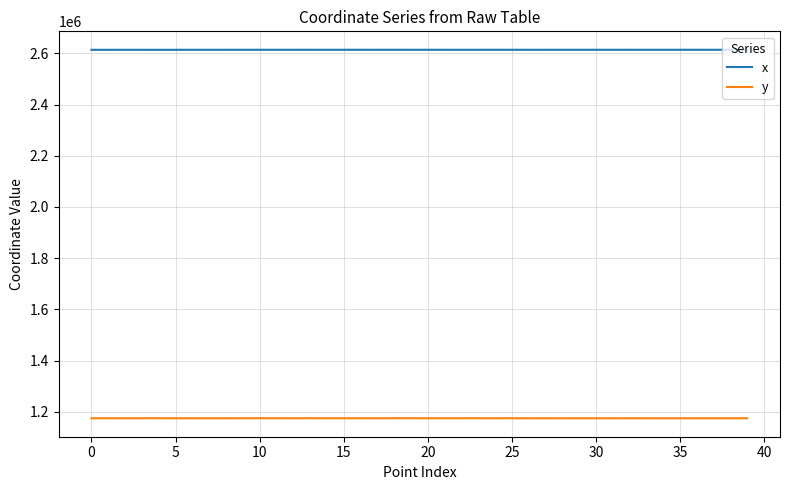

How many values in the x series exceed 2614122?

20